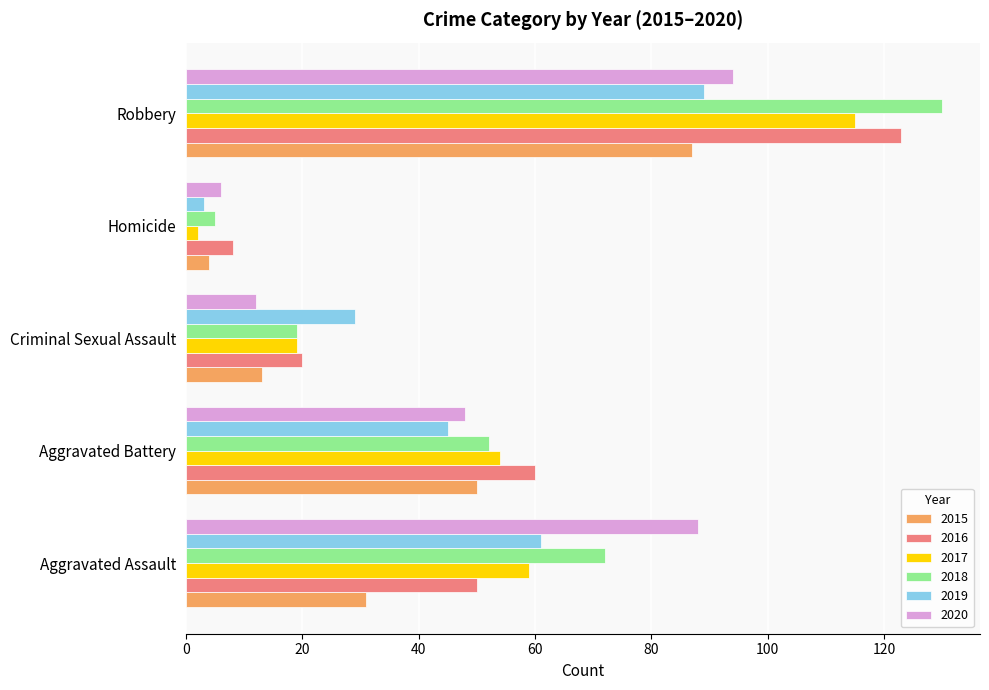

Is the value of 2020 at Homicide greater than the value of 2017 at Criminal Sexual Assault?

No